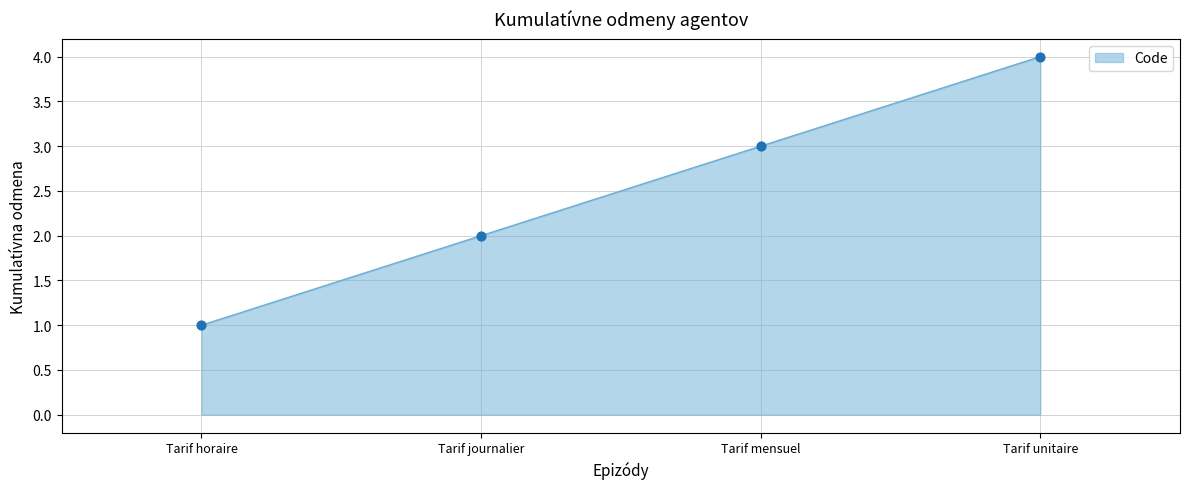

Which has a higher value, Tarif mensuel or Tarif journalier?

Tarif mensuel